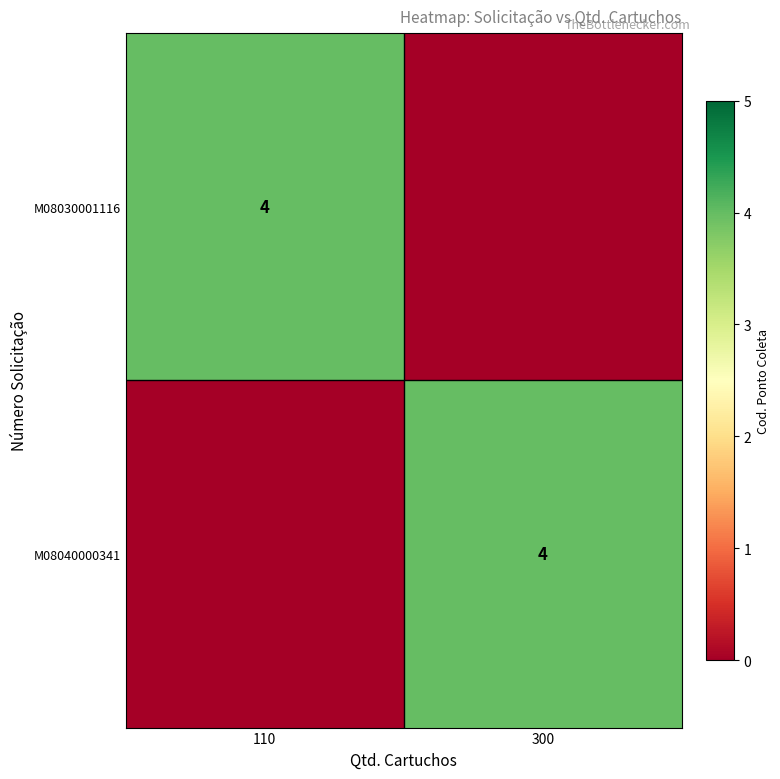

Is it true that M08030001116 equals 2 at 110?

False